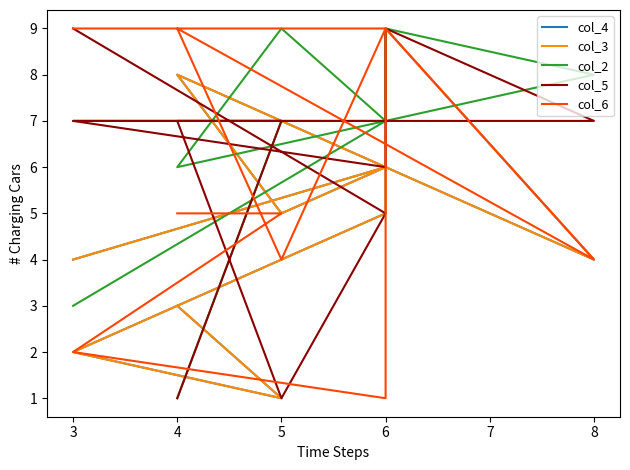

What are all the series names shown in the legend?

col_4, col_3, col_2, col_5, col_6